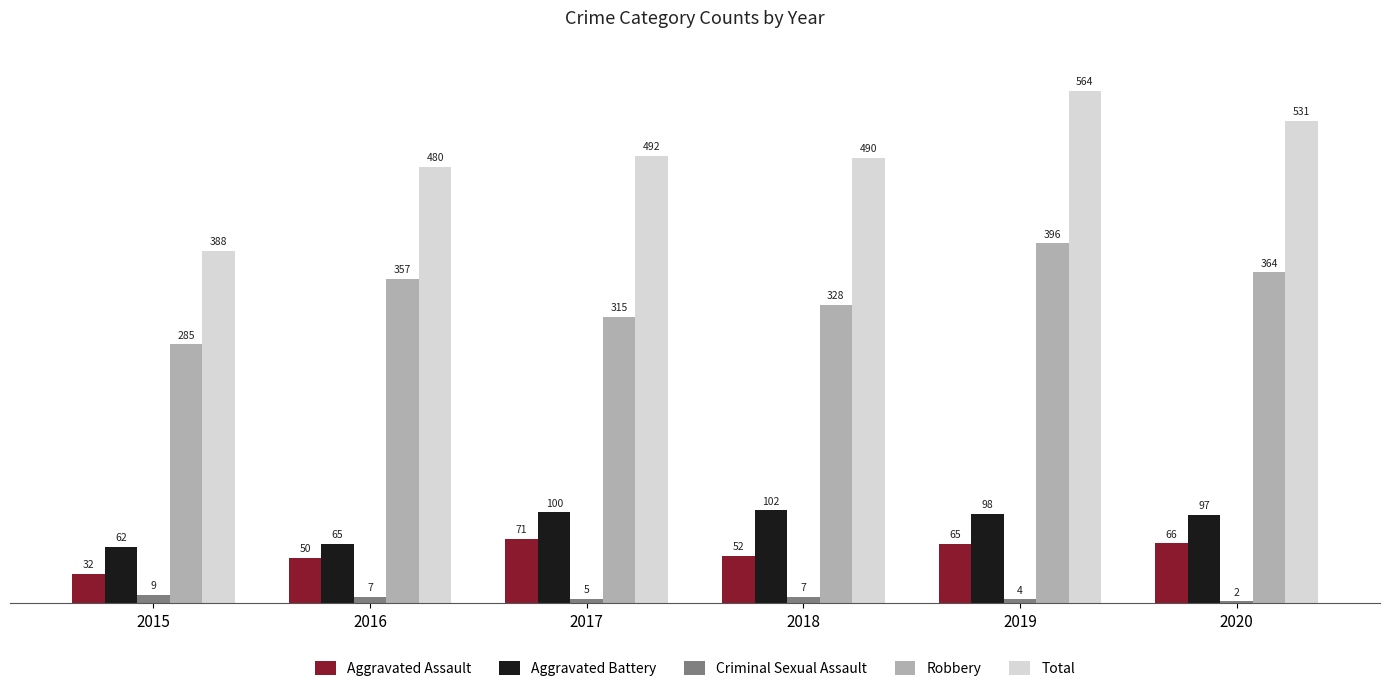

Which series has the largest range (max minus min)?

Total